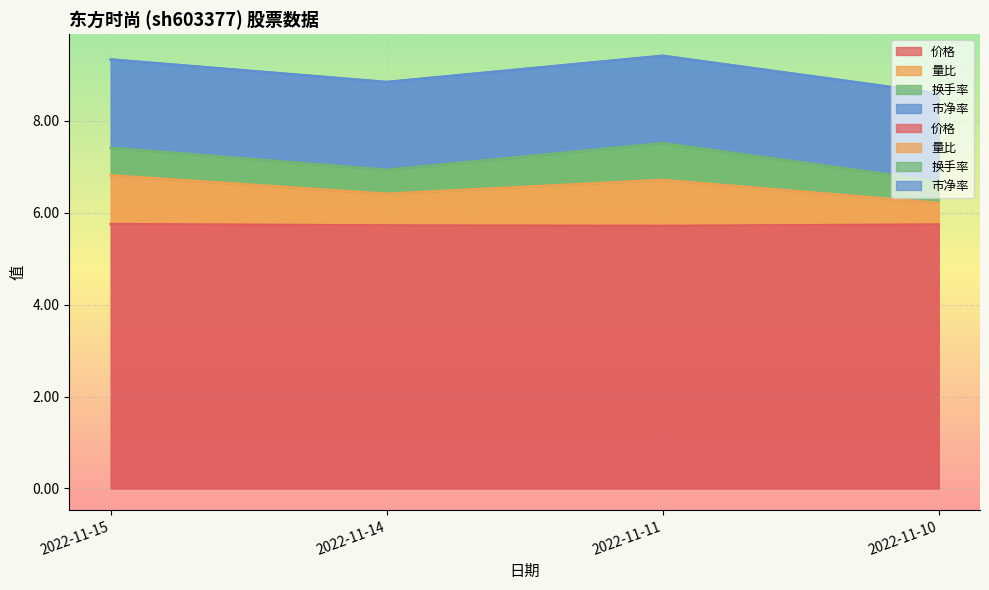

List the labels in order of 量比 value, smallest first.

2022-11-10, 2022-11-14, 2022-11-11, 2022-11-15